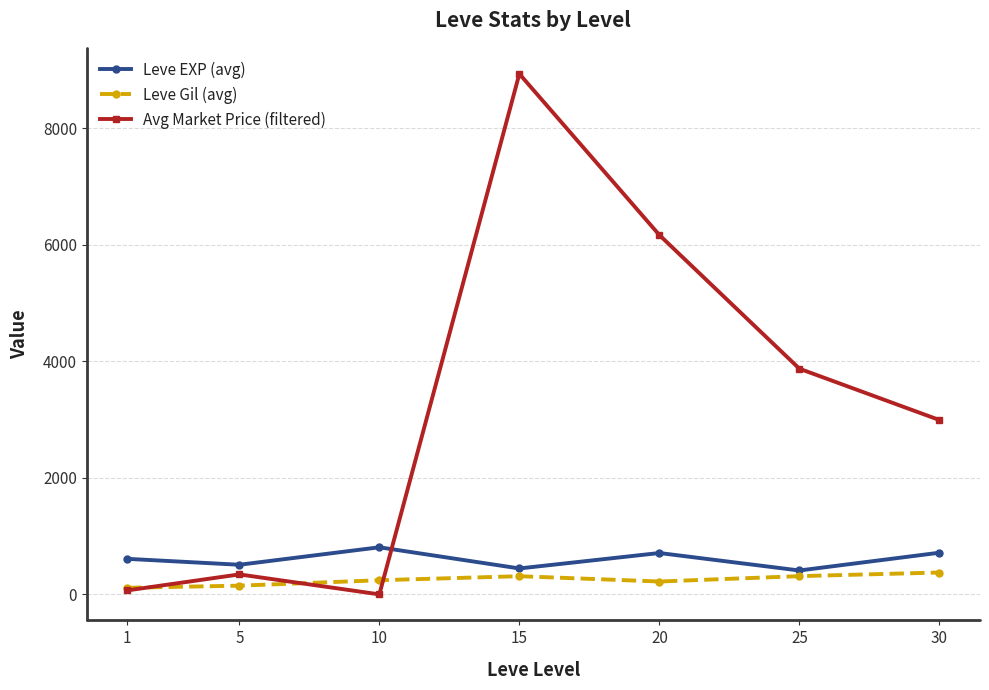

What are all the series names shown in the legend?

Leve EXP (avg), Leve Gil (avg), Avg Market Price (filtered)